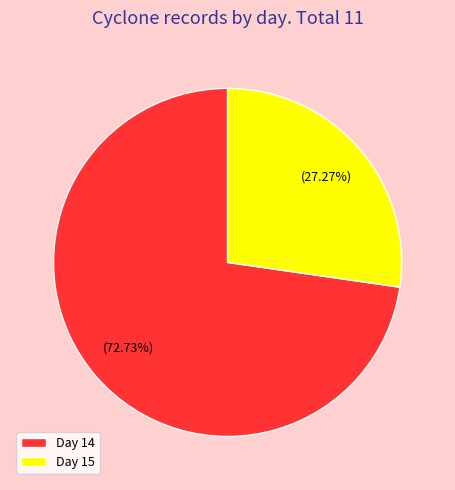

Do Day 15 and Day 14 together represent more than half of the pie?

Yes